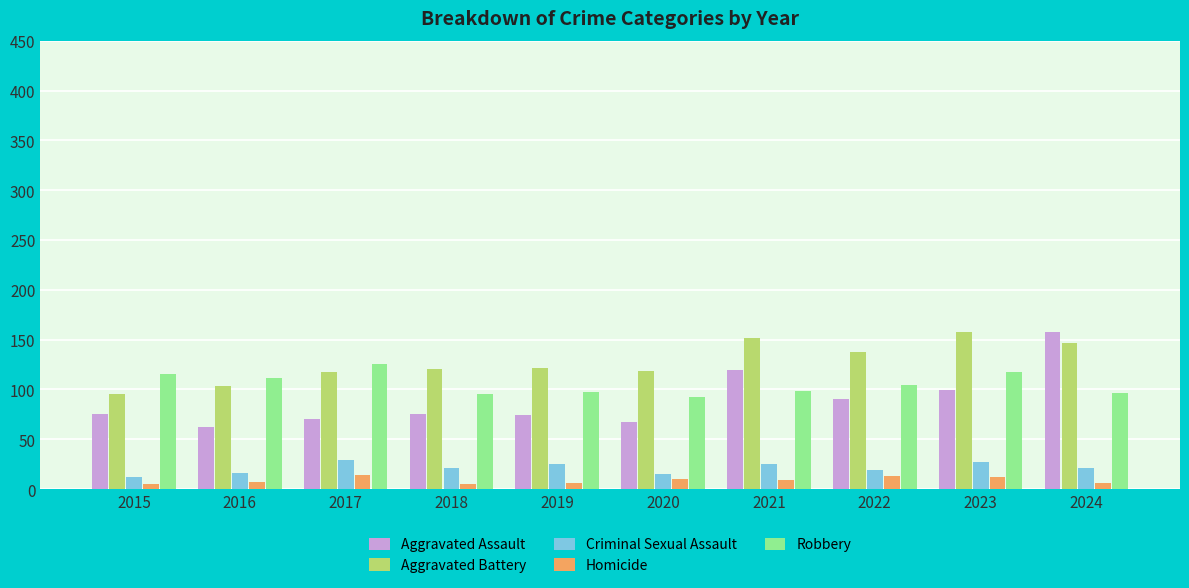

What is the total value across all series at 2023?

414